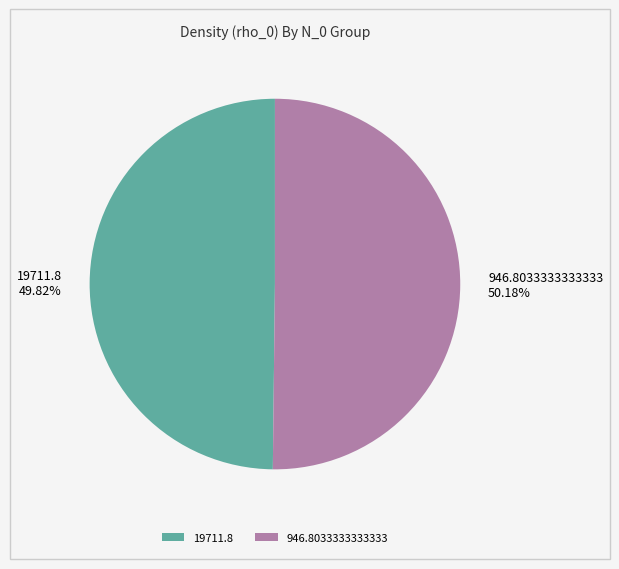

To the nearest percent, what percentage of the pie is 946.8033333333333?

50%